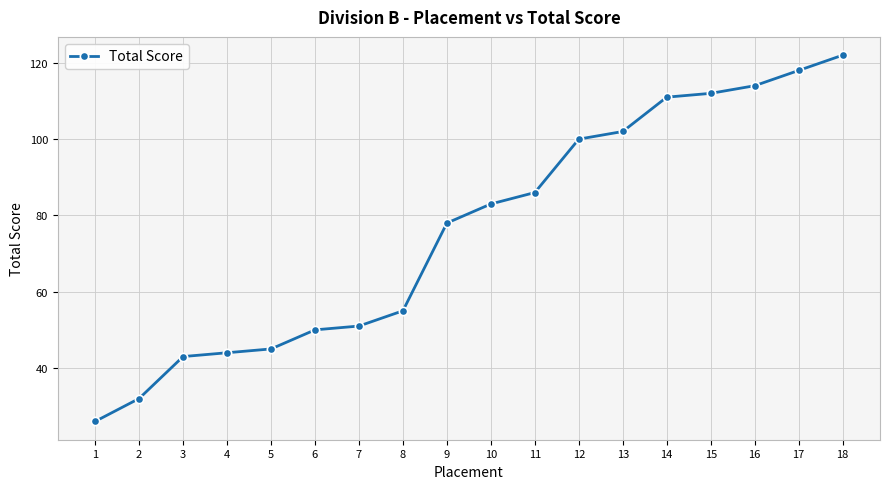

Reading left to right, list all the values displayed in this chart.

1=26	2=32	3=43	4=44	5=45	6=50	7=51	8=55	9=78	10=83	11=86	12=100	13=102	14=111	15=112	16=114	17=118	18=122